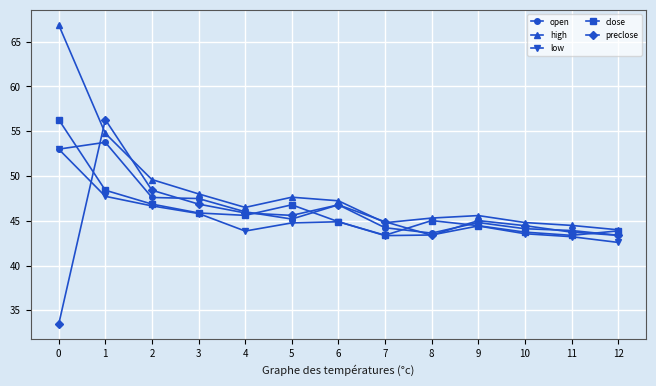

Between 7 and 12, which series saw the biggest shift?

preclose